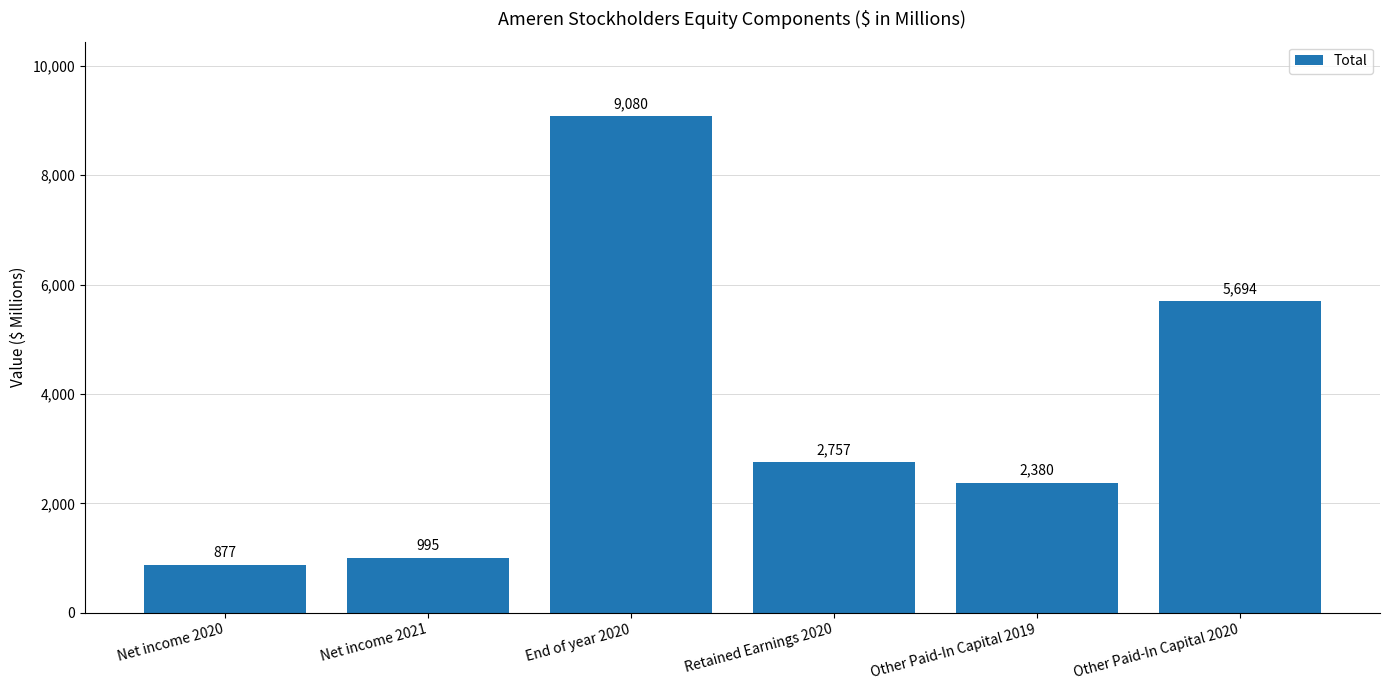

Which category has the highest value across all series?

End of year 2020